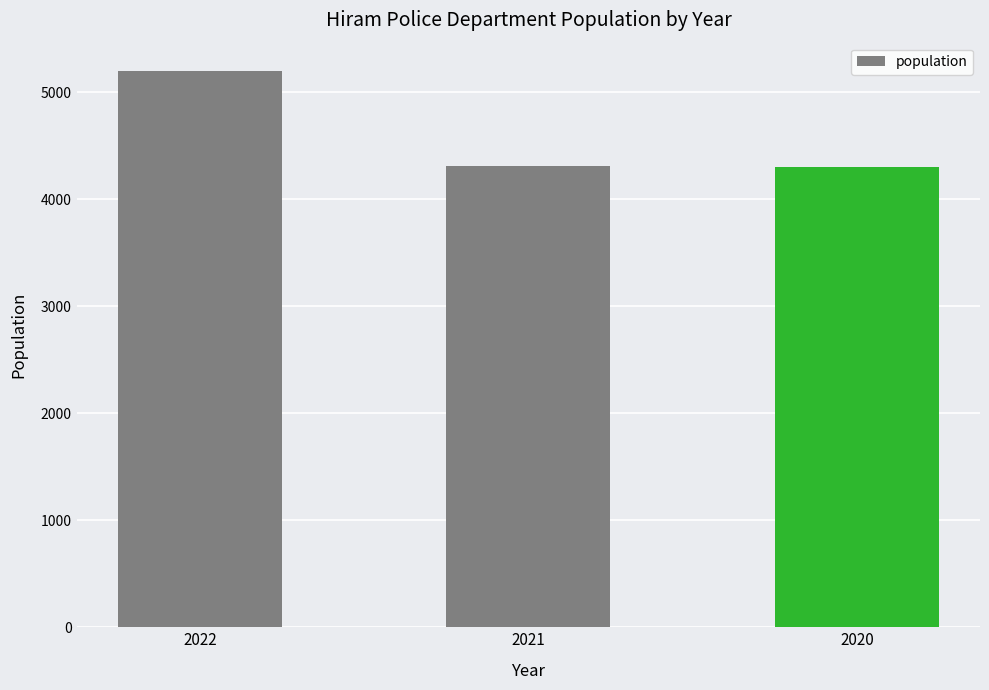

At which category does the chart reach its peak across all series?

2022